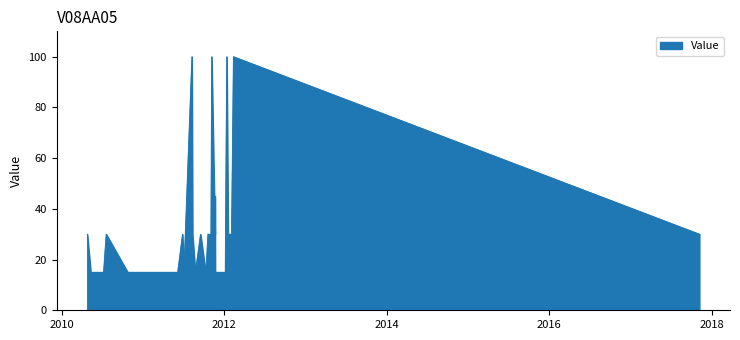

What is the minimum value shown in the chart?

15.0